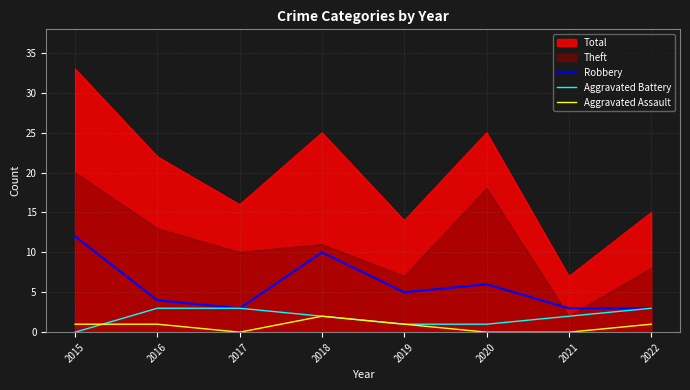

Which has a higher value, 2021 or 2016?

2016